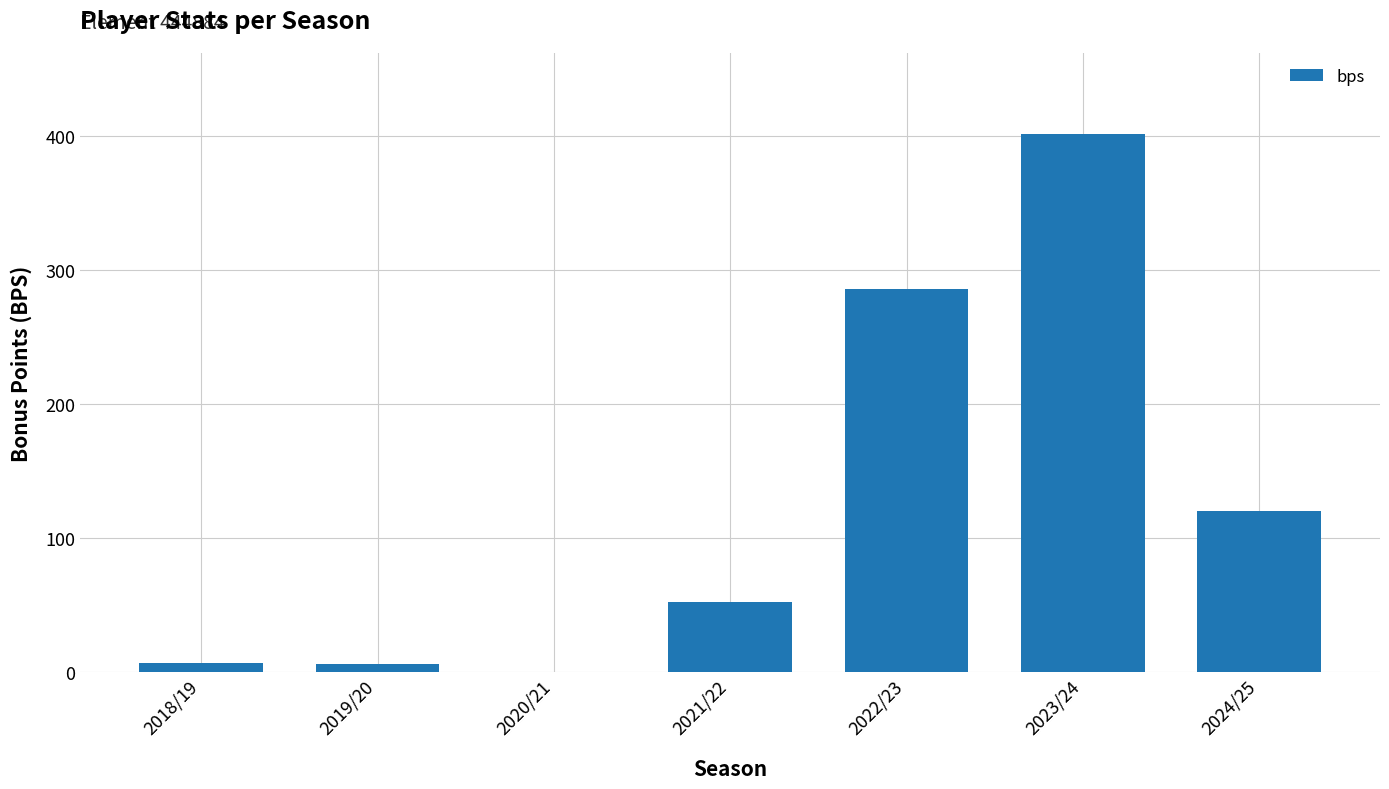

Which has a higher value, 2021/22 or 2023/24?

2023/24